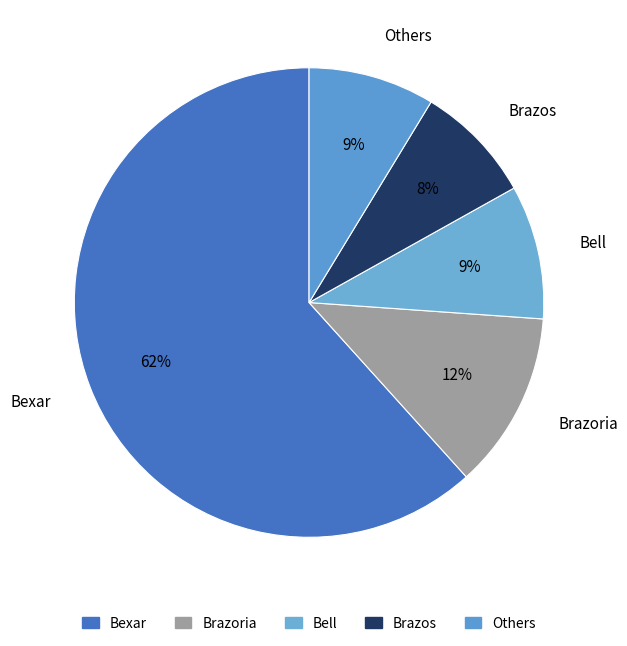

Which has a higher value, Bexar or Others?

Bexar